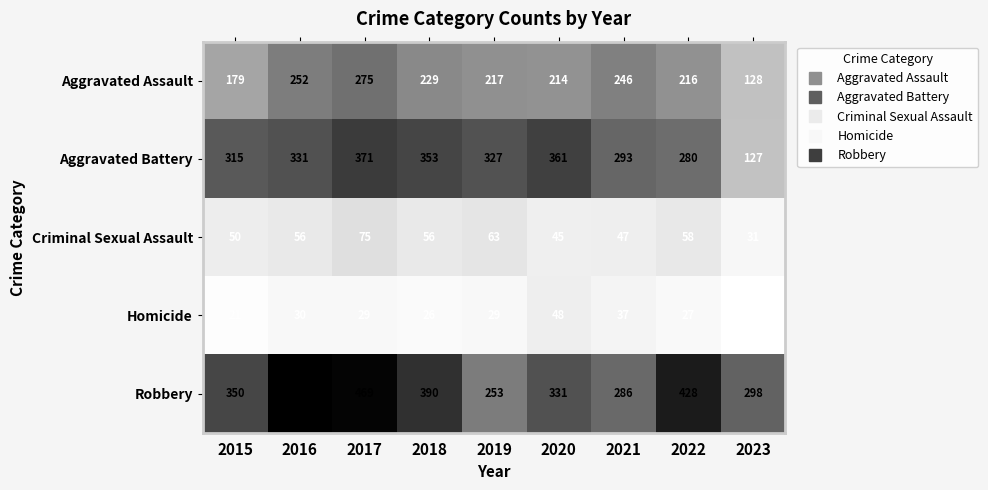

What is the difference between the Aggravated Battery values at 2019 and 2016?

4